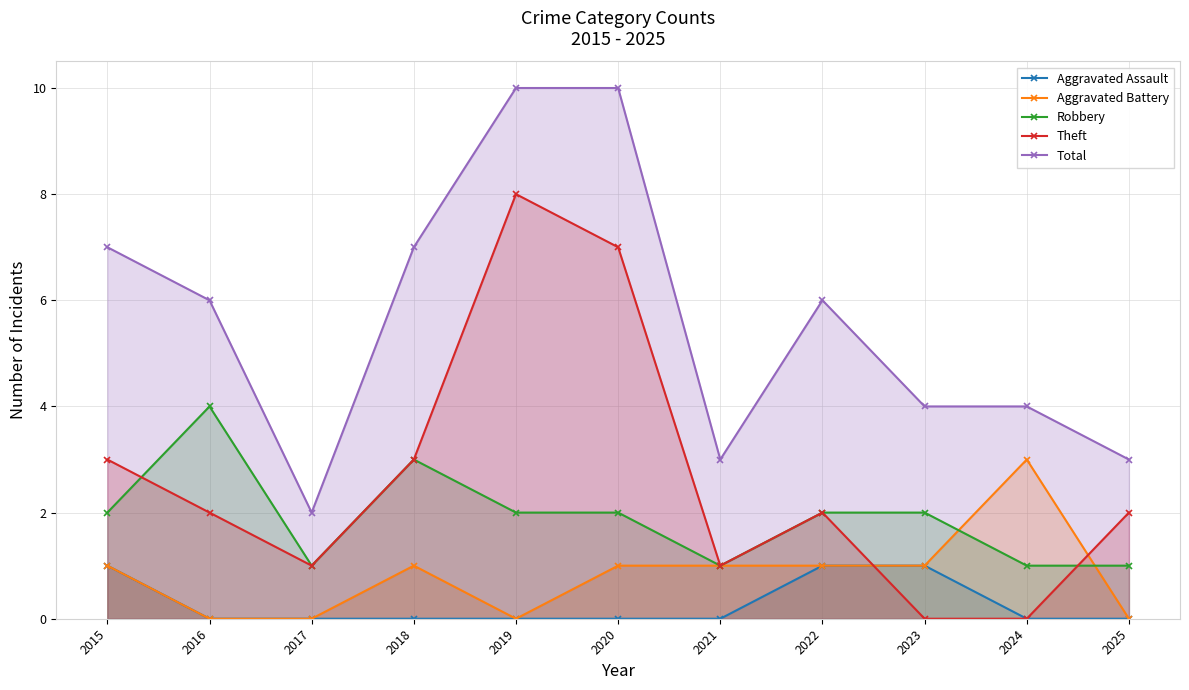

Which series has the largest range (max minus min)?

Theft